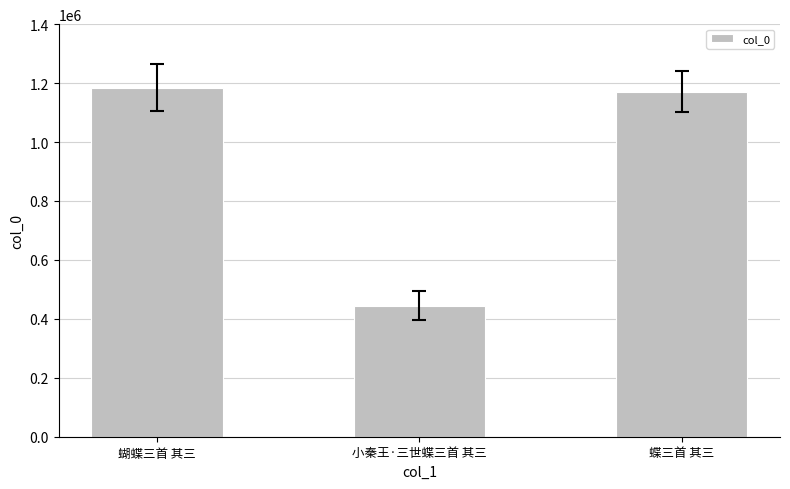

Approximately how many times larger is the value at 蝴蝶三首 其三 compared to 小秦王·三世蝶三首 其三?

2.7